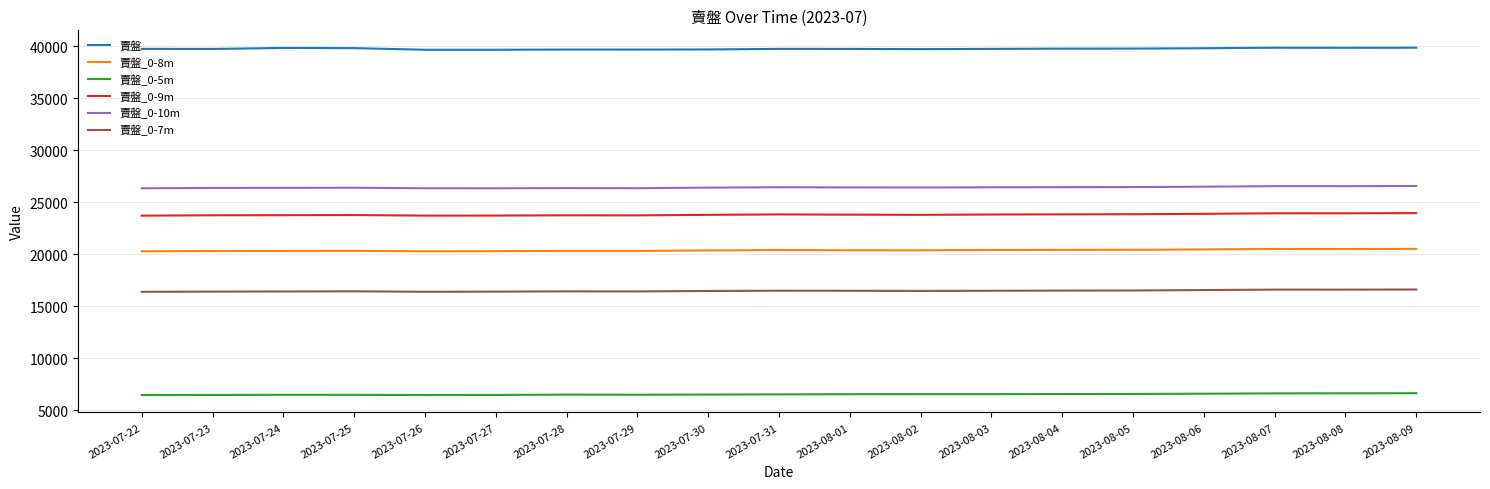

The value of 賣盤_0-5m at 2023-08-03 is 6535. True or false?

True